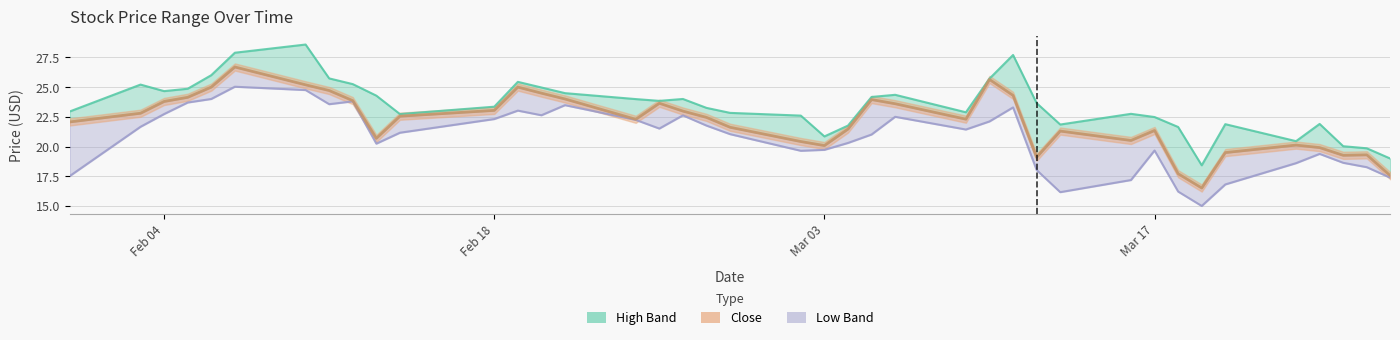

Which series has the widest spread of values?

close